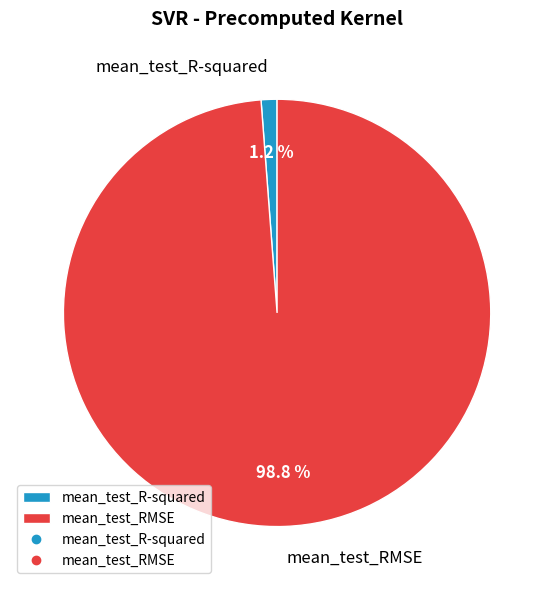

Between mean_test_R-squared and mean_test_RMSE, which is larger?

mean_test_RMSE